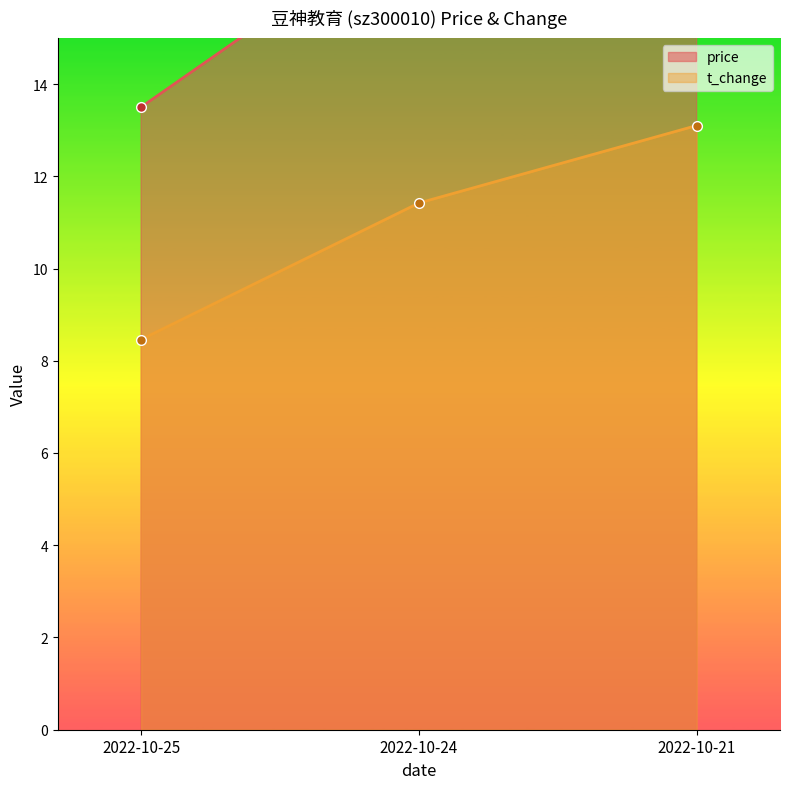

Where is t_change nearest to the value 10?

2022-10-24